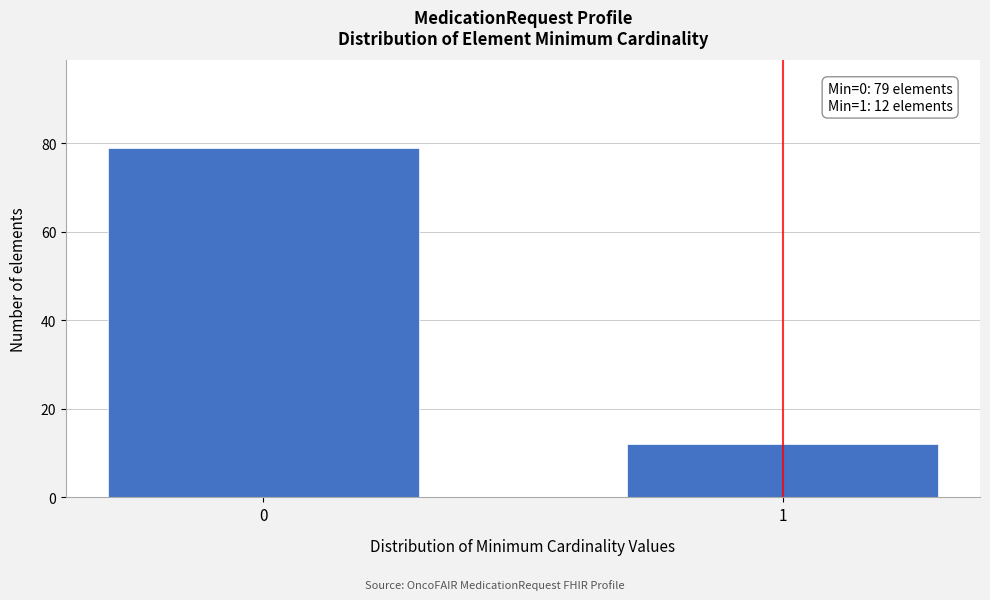

Reading left to right, what are all the values shown in this chart?

79	12